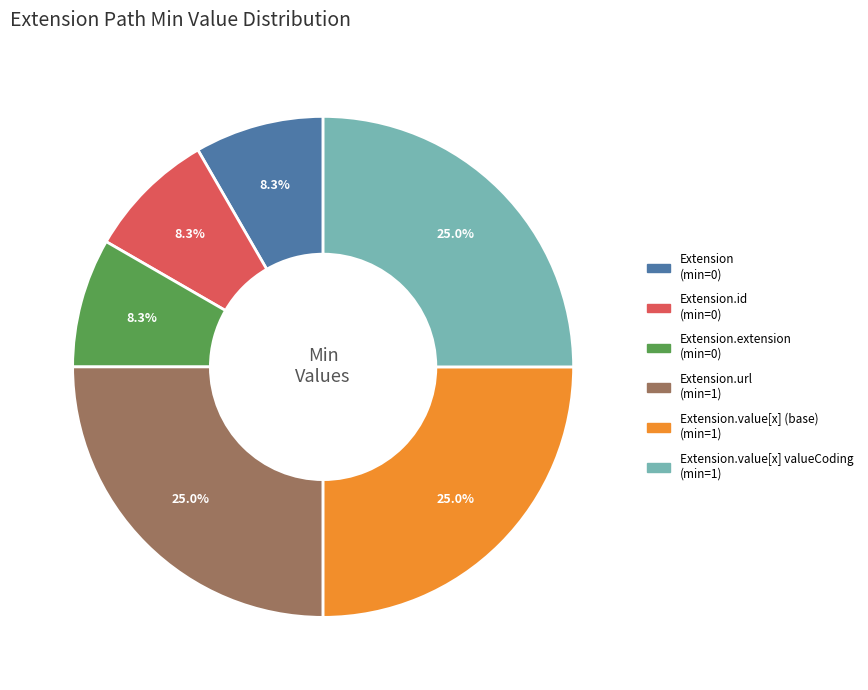

Is there any slice that represents more than half of the pie?

No